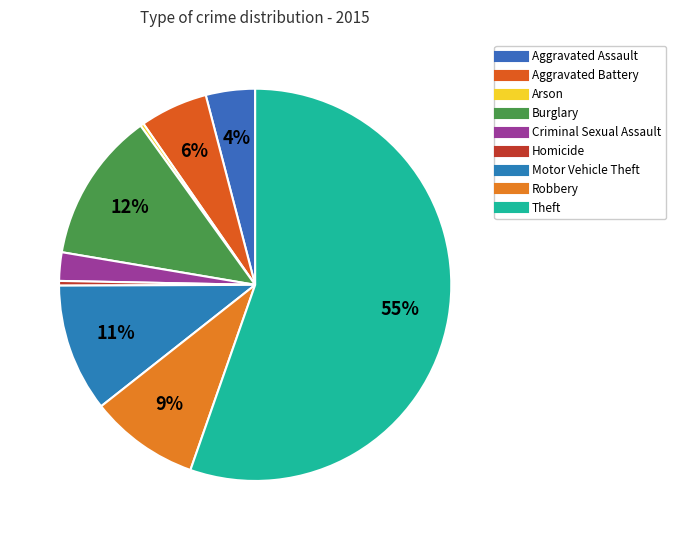

Which slice is the smallest?

Arson